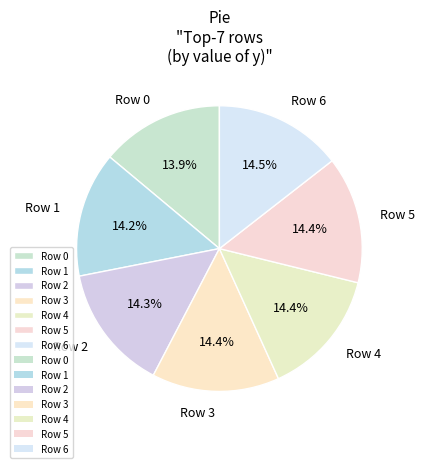

How many segments does this pie chart have?

7